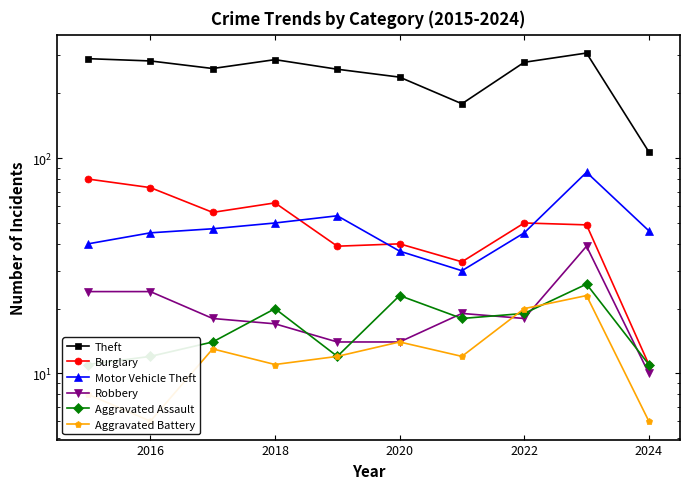

Is this an area chart (filled region under the line)?

No